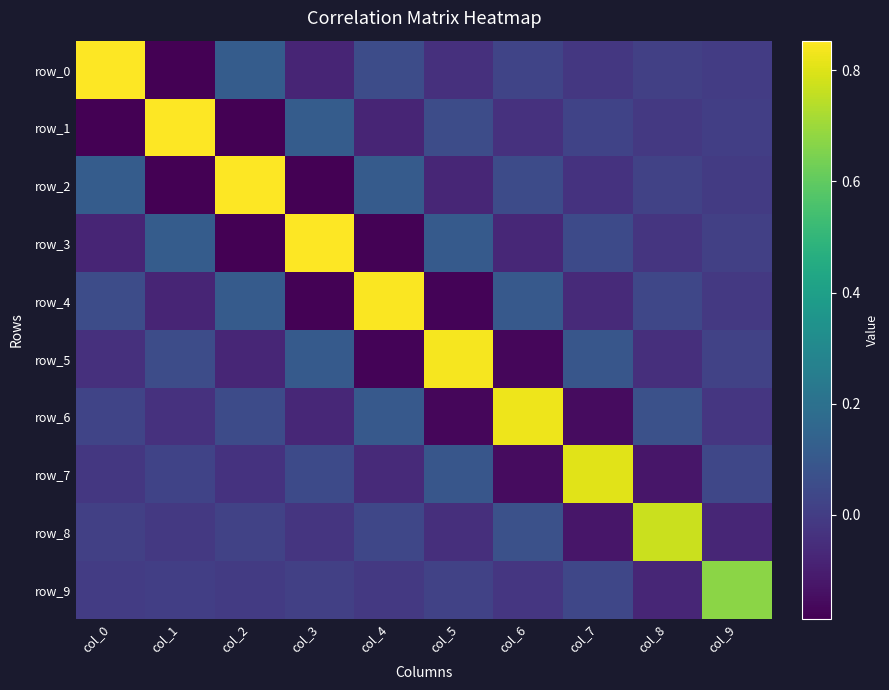

The row_2 series shows 0.0 at col_6. True or false?

False